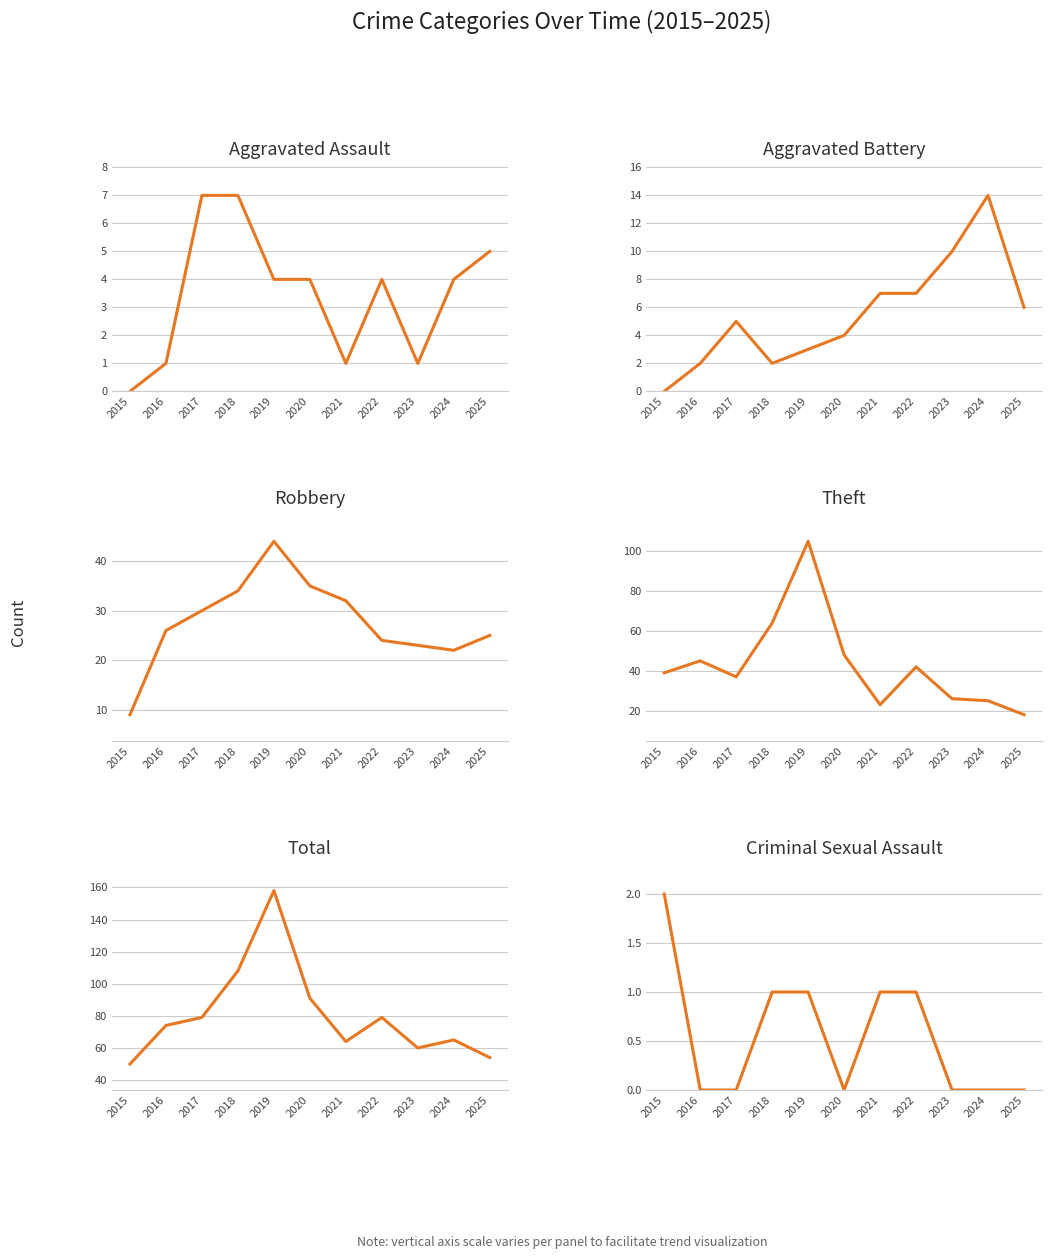

At which category does Total reach its first local valley?

2021